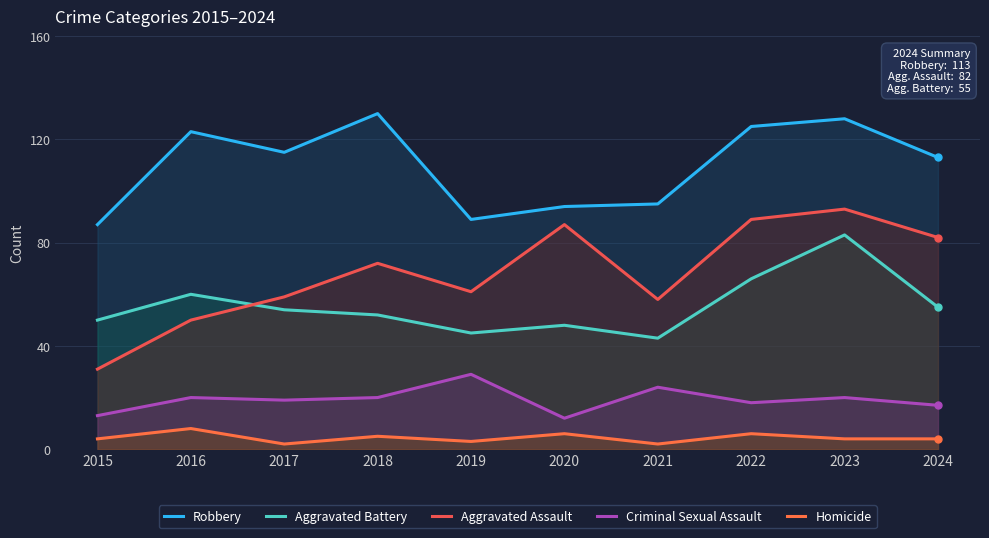

What is the value of the Aggravated Battery point at the 10th from the left?

55